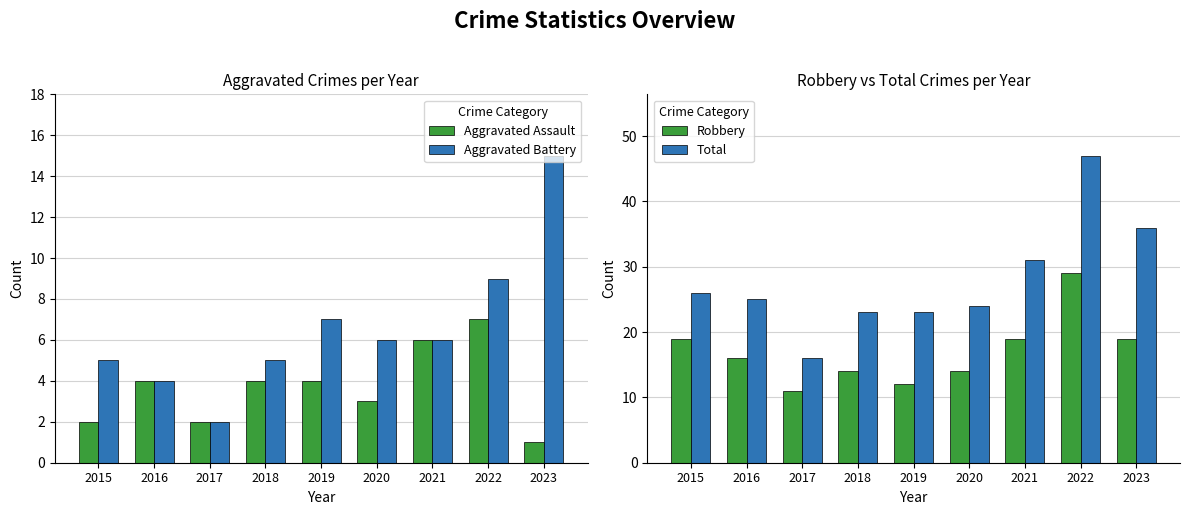

At which label is Robbery closest to 20?

2015